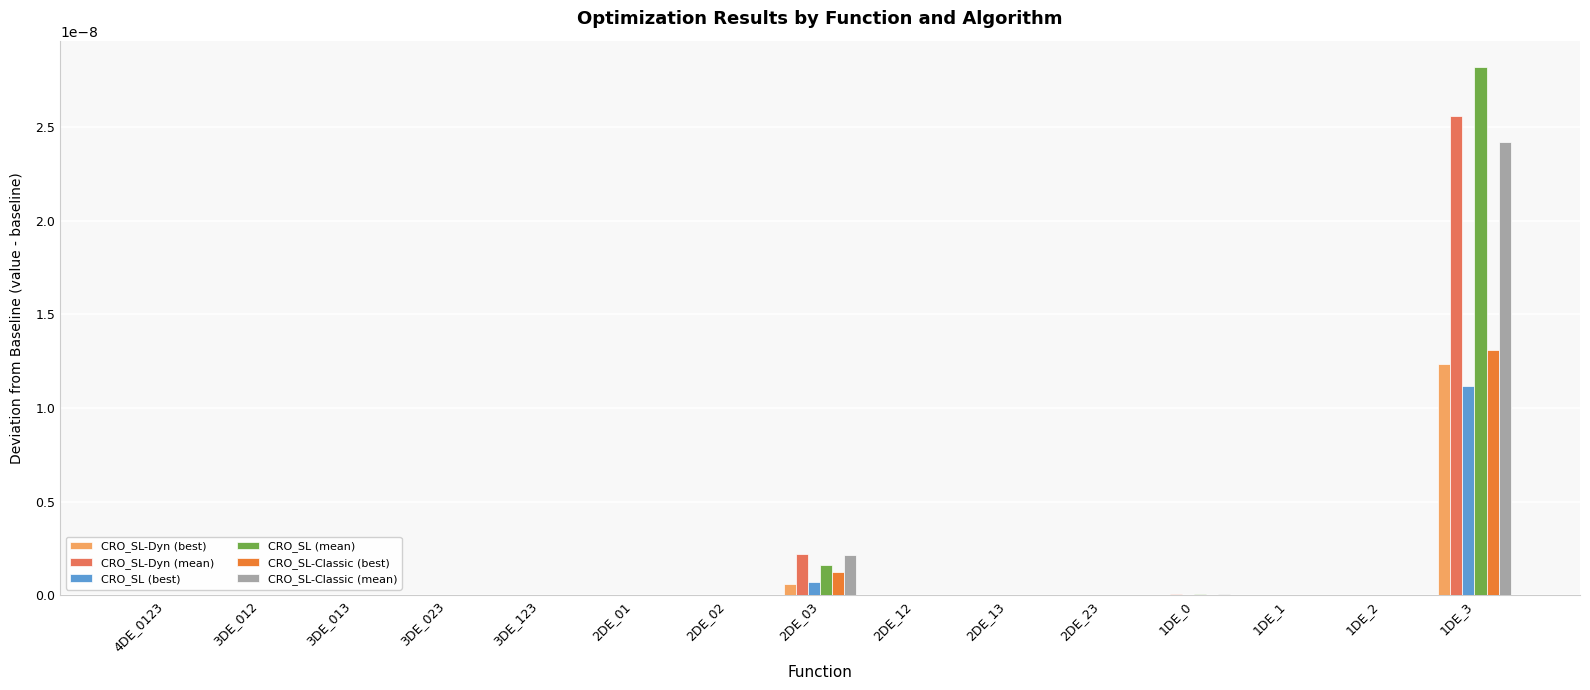

Which category has the highest value in the CRO_SL-Classic (best) series?

1DE_3